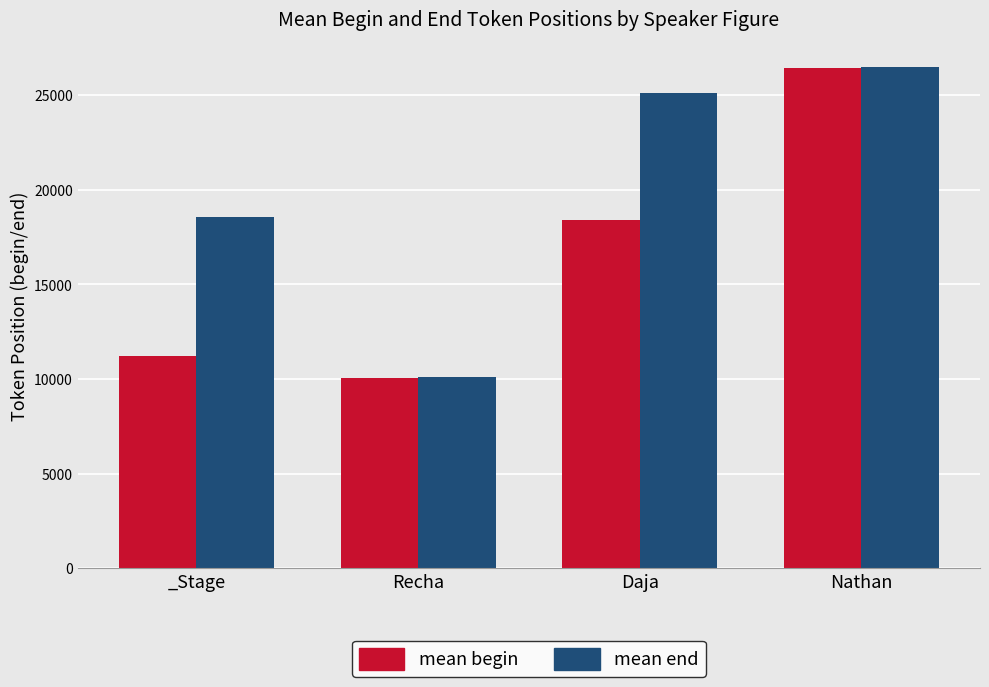

What is the minimum value shown in the chart?

10077